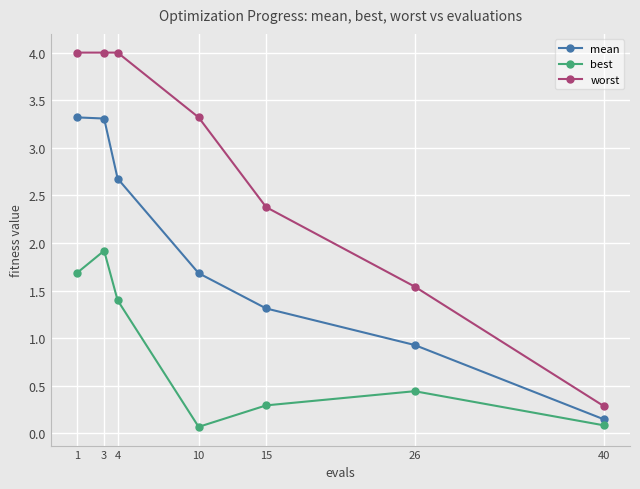

The best series shows 0.1 at 40. True or false?

True